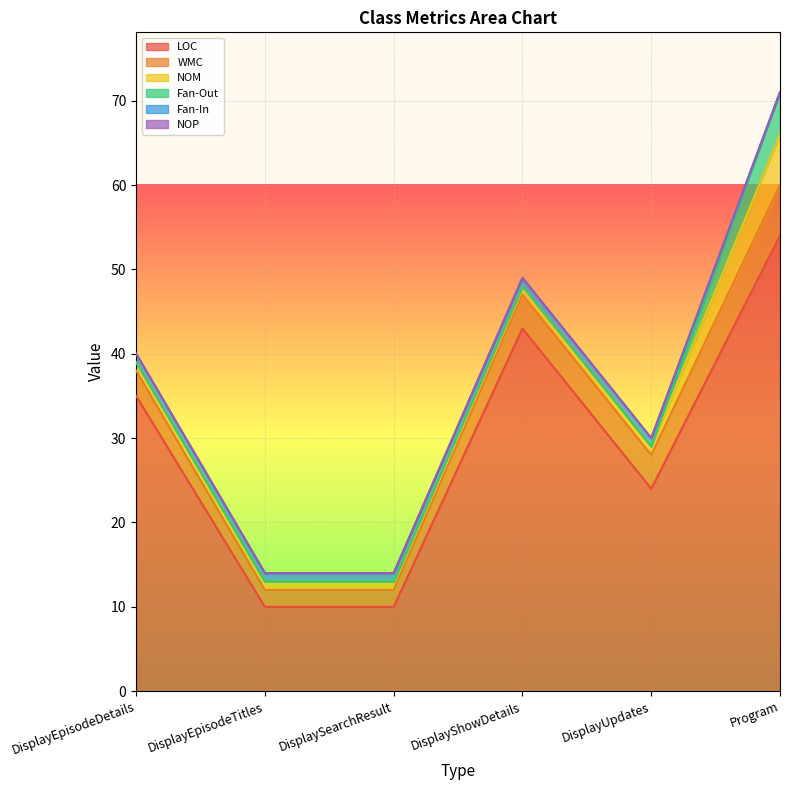

Which category has the lowest value in the NOP series?

DisplayEpisodeDetails